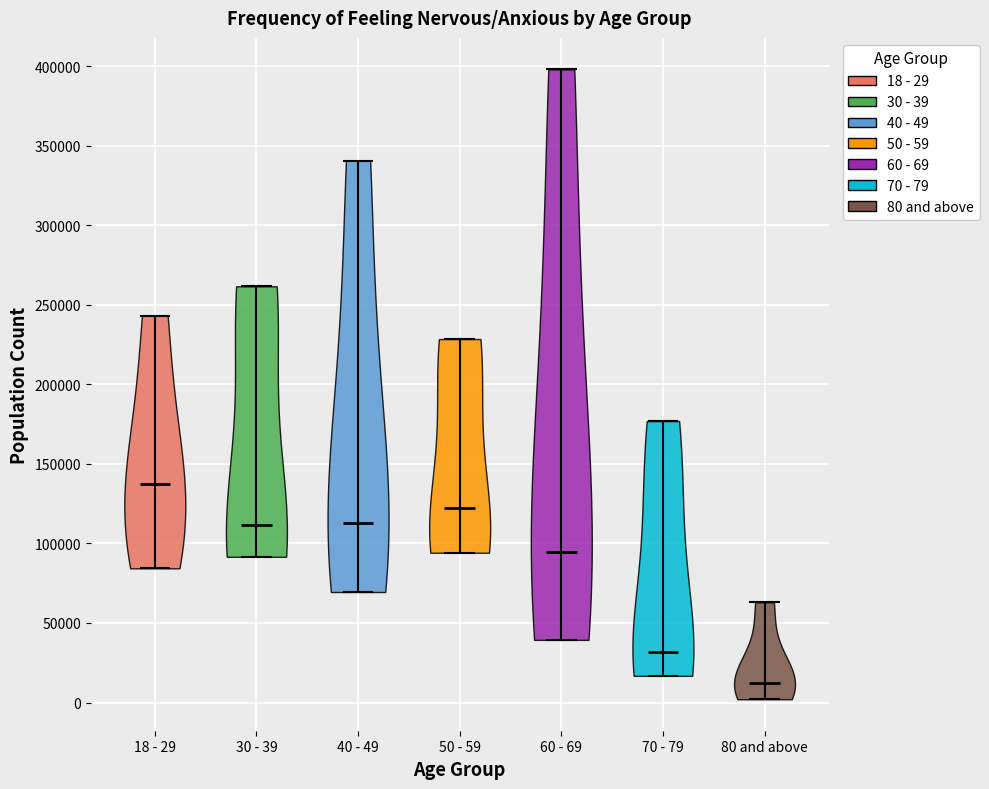

What is the lowest point the violin for 18 - 29 reaches on the y-axis? The values are not printed on the chart, so give them approximately, as read against the axis.

85000